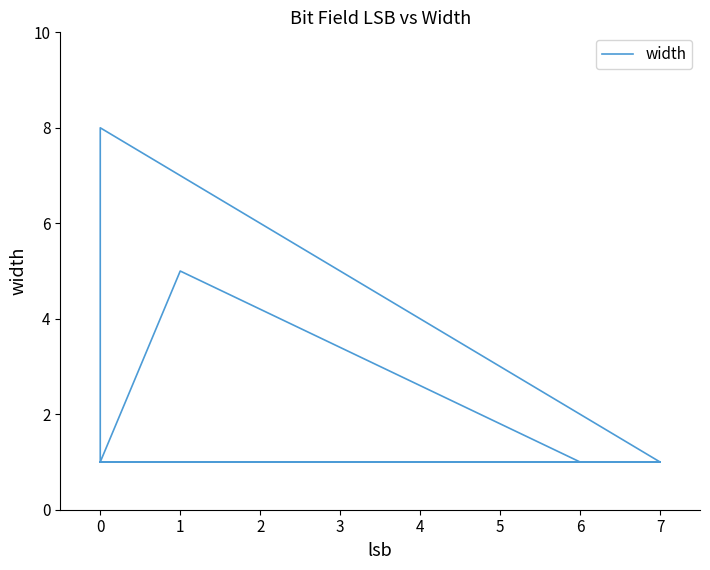

How many lines are shown in the chart?

1